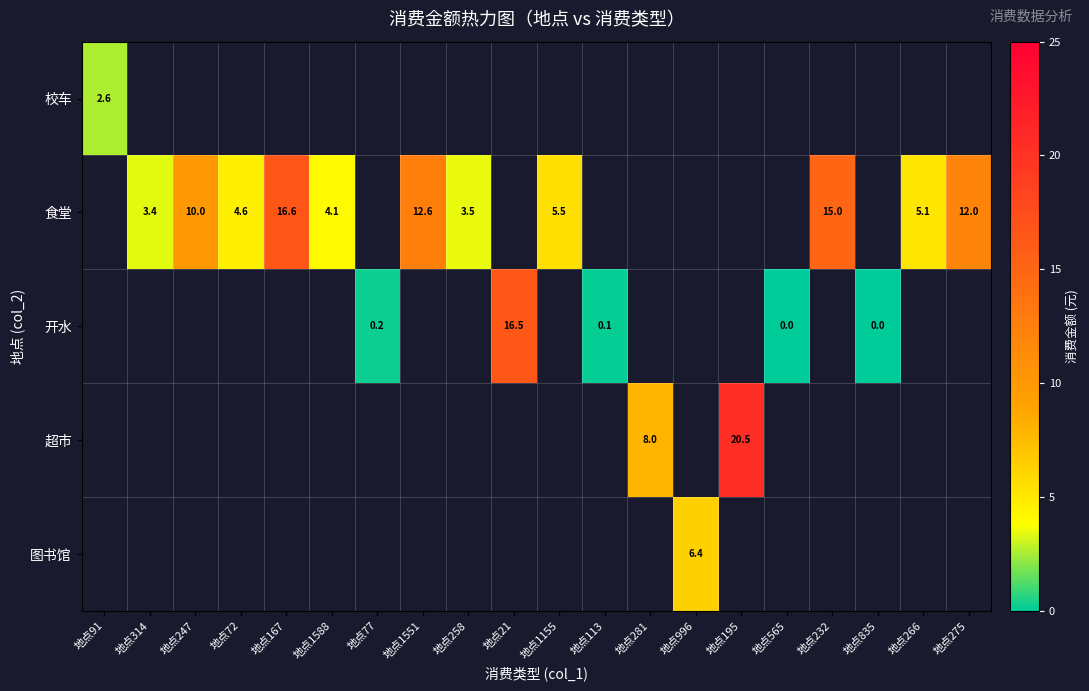

The 开水 series shows 0.1 at 地点113. True or false?

True